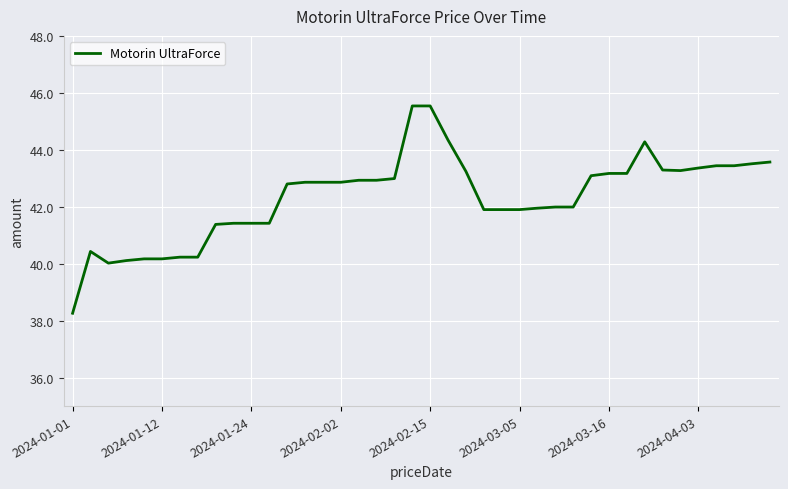

What is the difference between the maximum and minimum values?

7.3